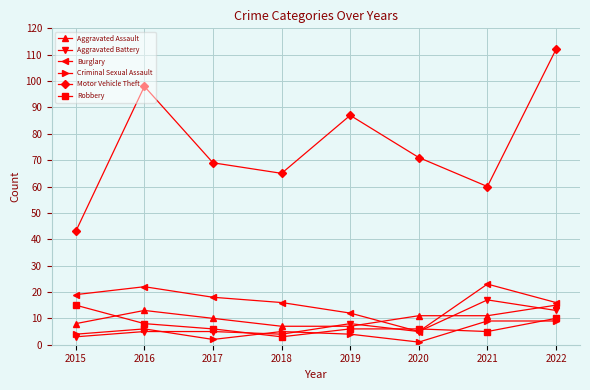

Reading left to right, transcribe all the data shown in this chart.

Aggravated Assault: 2015=8	2016=13	2017=10	2018=7	2019=7	2020=11	2021=11	2022=15
Aggravated Battery: 2015=3	2016=5	2017=5	2018=4	2019=8	2020=5	2021=17	2022=13
Burglary: 2015=19	2016=22	2017=18	2018=16	2019=12	2020=5	2021=23	2022=16
Criminal Sexual Assault: 2015=4	2016=6	2017=2	2018=5	2019=4	2020=1	2021=9	2022=9
Motor Vehicle Theft: 2015=43	2016=98	2017=69	2018=65	2019=87	2020=71	2021=60	2022=112
Robbery: 2015=15	2016=8	2017=6	2018=3	2019=6	2020=6	2021=5	2022=10